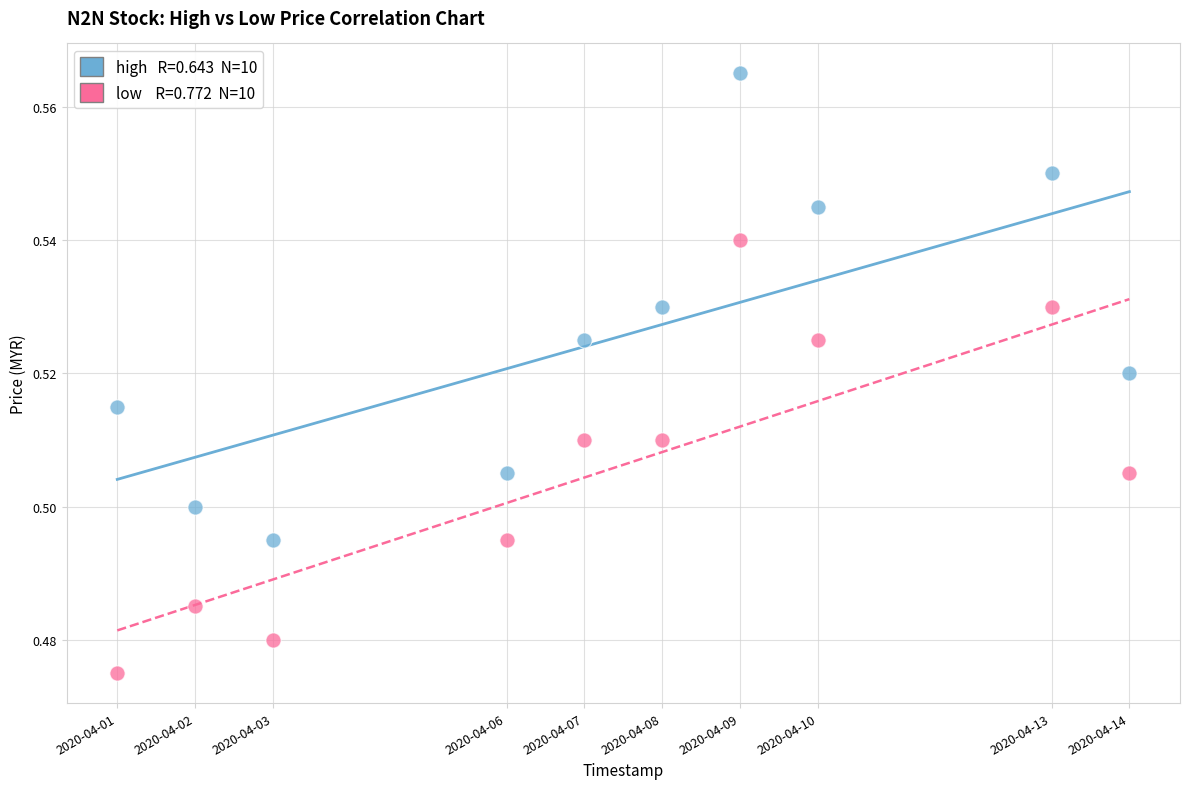

Across all data points, what is the range of X values (max minus min)?

1123200.0